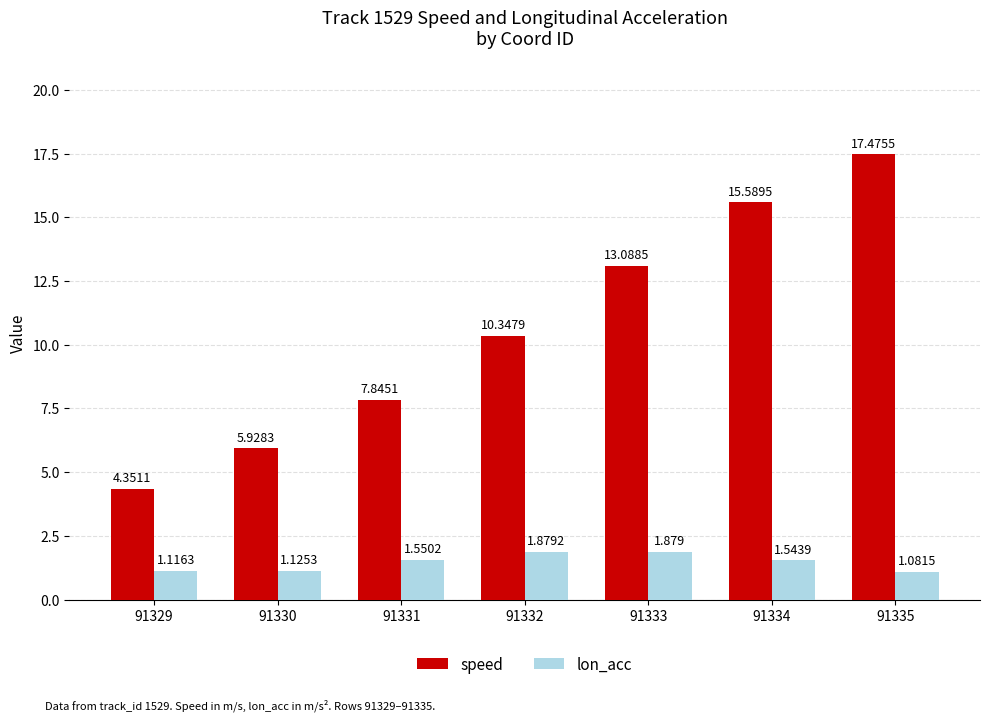

Is the value of speed at 91331 greater than the value of lon_acc at 91331?

Yes